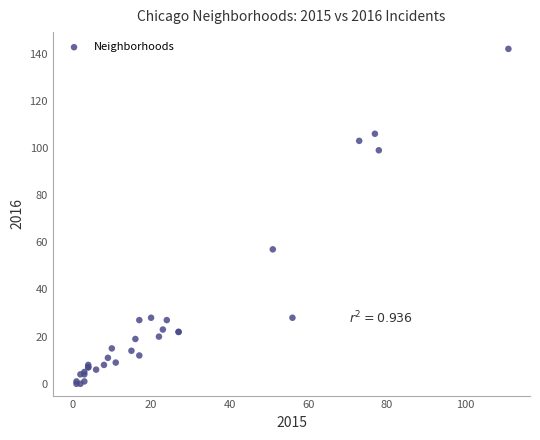

What Y value in the scatter plot is closest to 71?

57